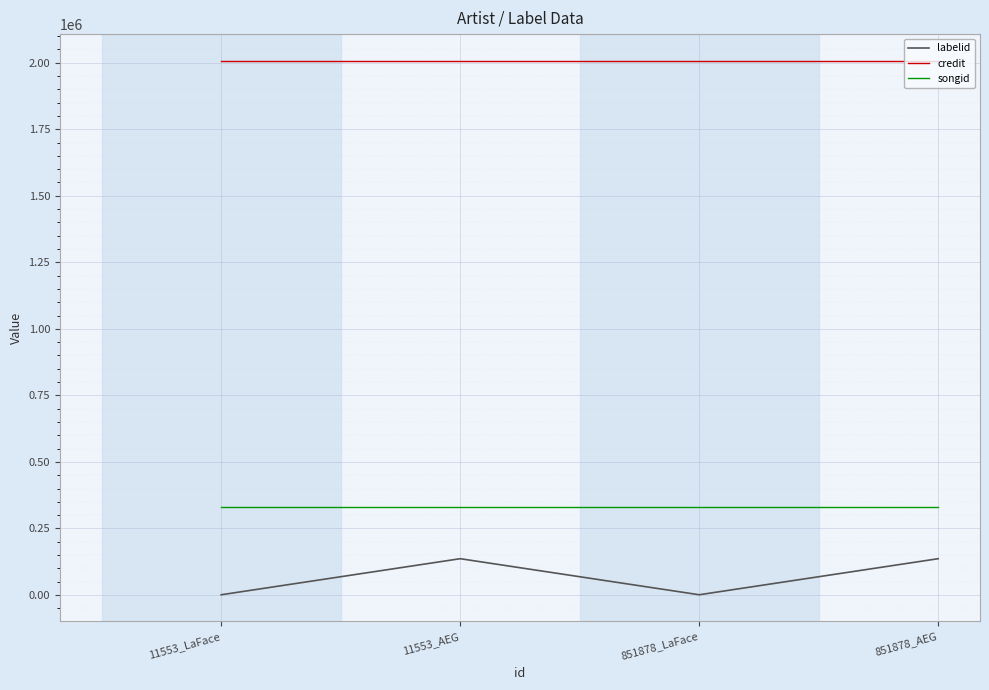

True or false: songid and labelid intersect in this chart.

False